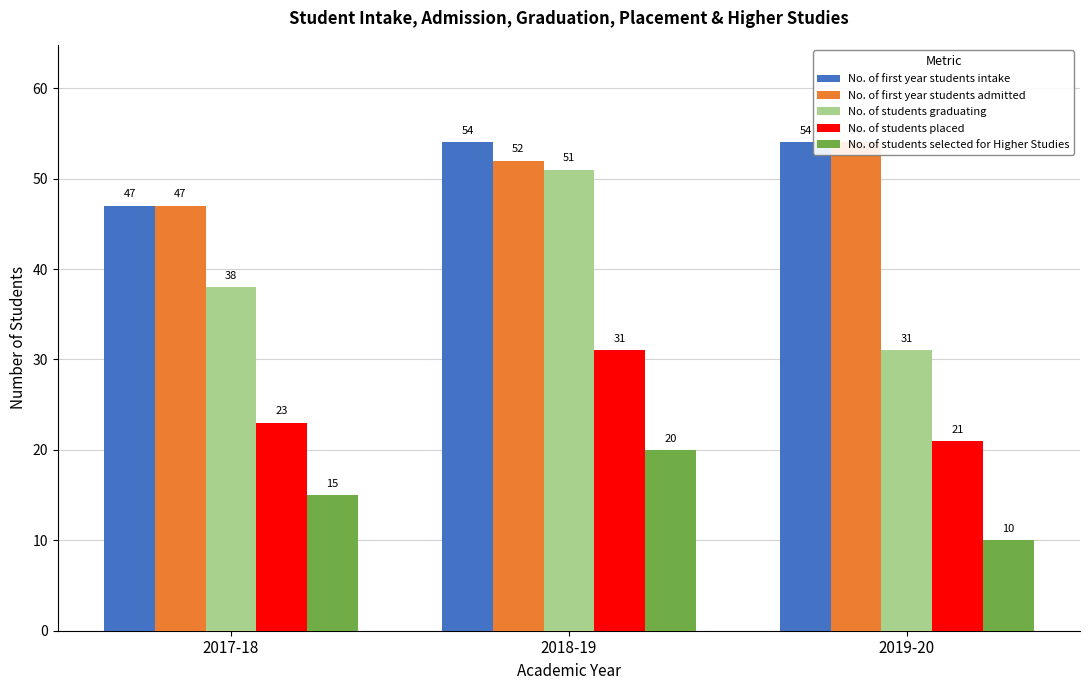

What is the label of the 1st bar from the right?

2019-20